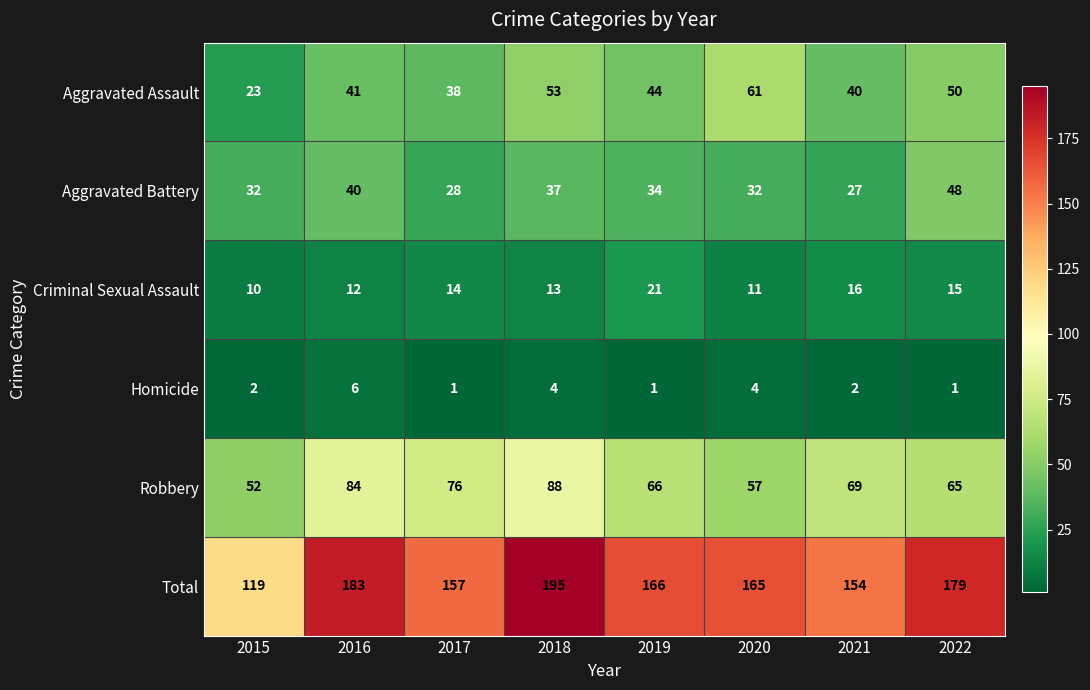

Between 2015 and 2019, which series saw the biggest shift?

Total